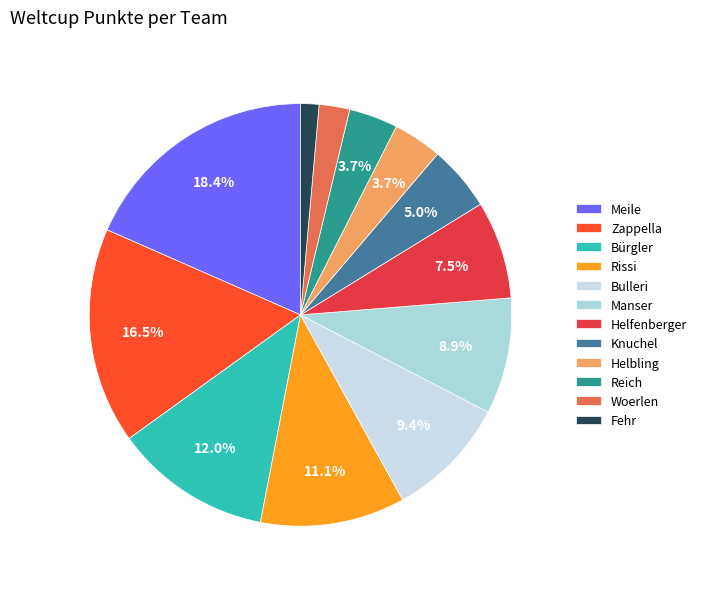

Approximately how many times larger is the value at Reich compared to Helfenberger?

0.5